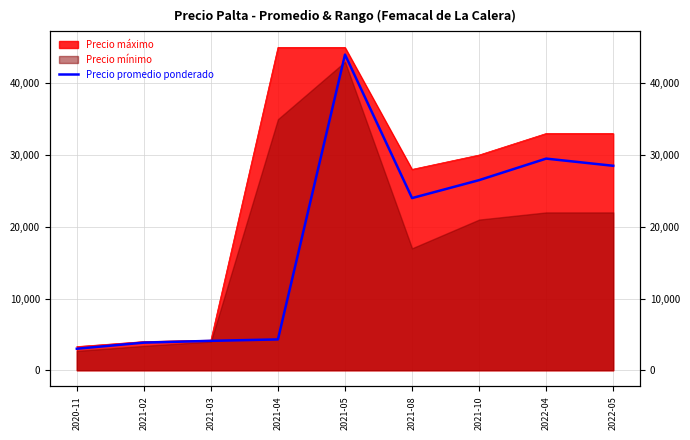

What is the sum of all values?

167750